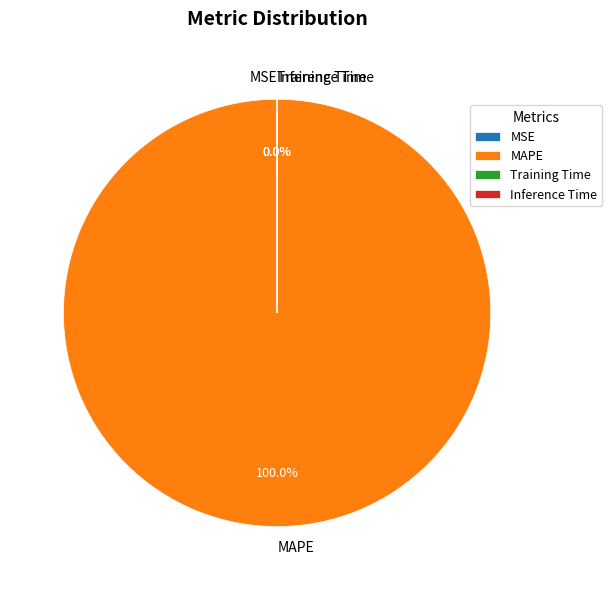

Which category accounts for the majority?

MAPE